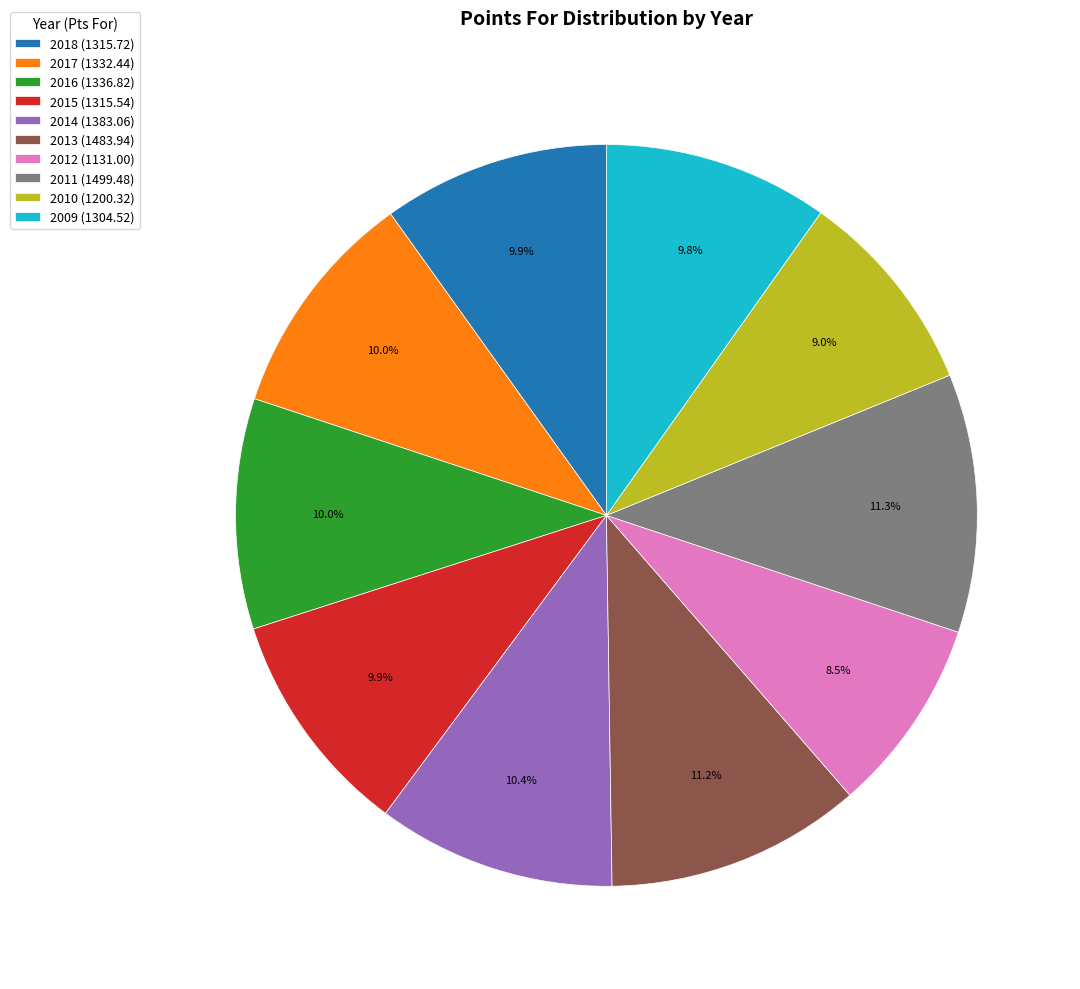

Is 2011 the majority of the pie?

No